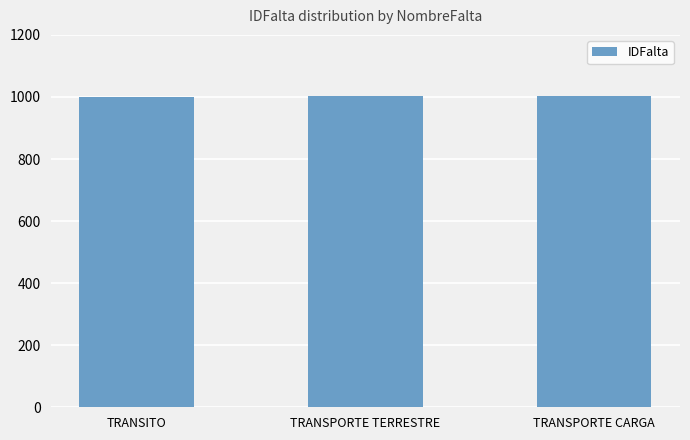

How many values are between 1001 and 1003?

3